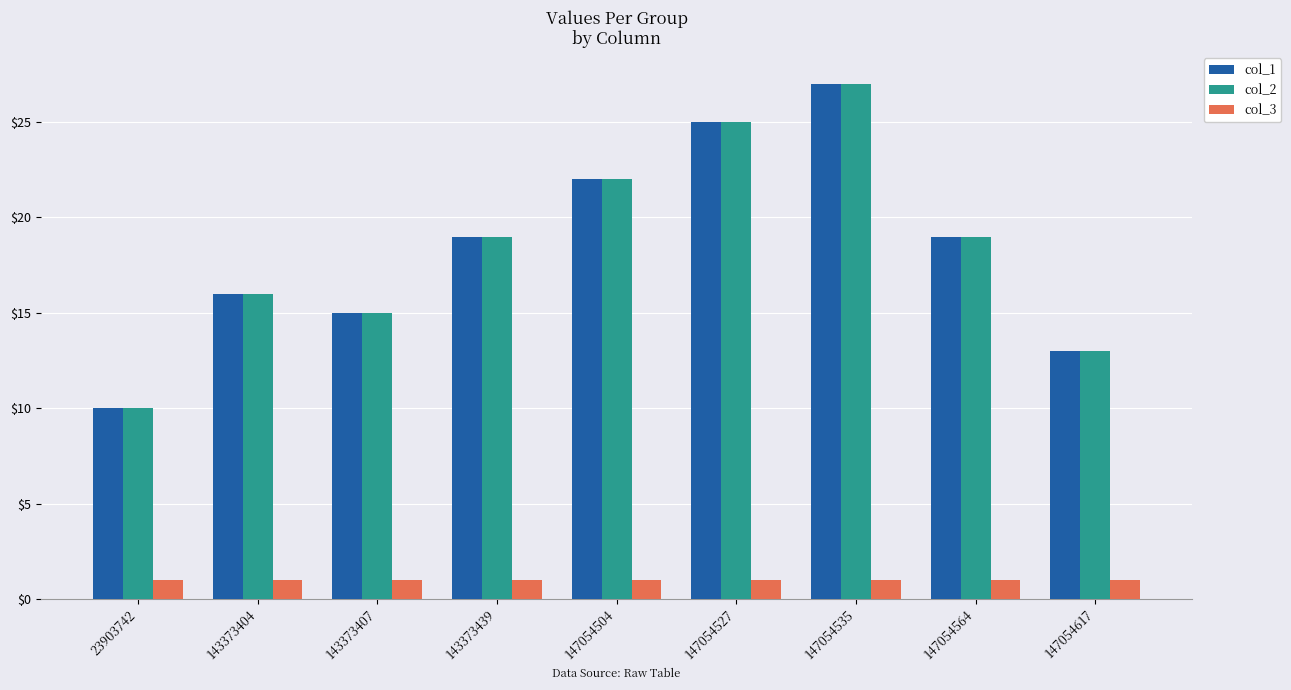

Reading left to right, list all the values displayed in this chart.

col_1: 23903742=10	143373404=16	143373407=15	143373439=19	147054504=22	147054527=25	147054535=27	147054564=19	147054617=13
col_2: 23903742=10	143373404=16	143373407=15	143373439=19	147054504=22	147054527=25	147054535=27	147054564=19	147054617=13
col_3: 23903742=1	143373404=1	143373407=1	143373439=1	147054504=1	147054527=1	147054535=1	147054564=1	147054617=1